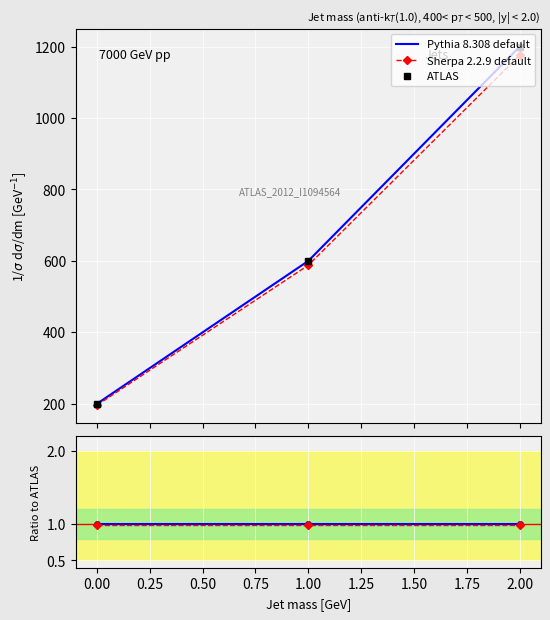

At 1.00, list the series in order from largest to smallest.

ATLAS, Pythia 8.308 default, Sherpa 2.2.9 default